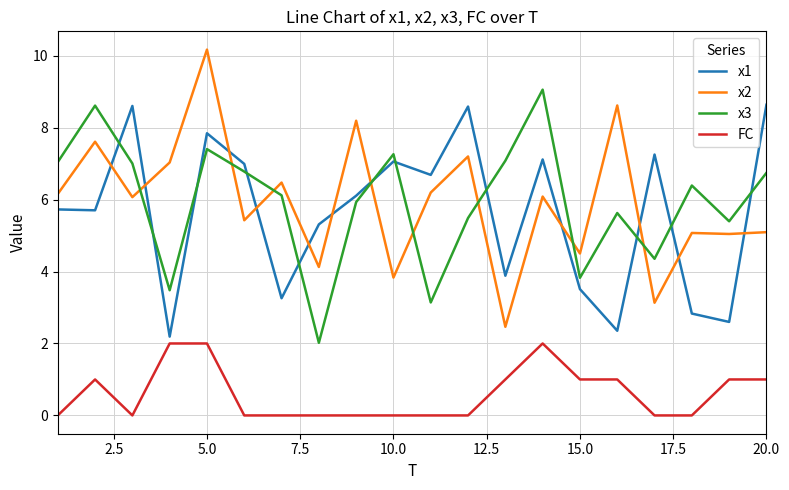

True or false: x2 and FC intersect in this chart.

False